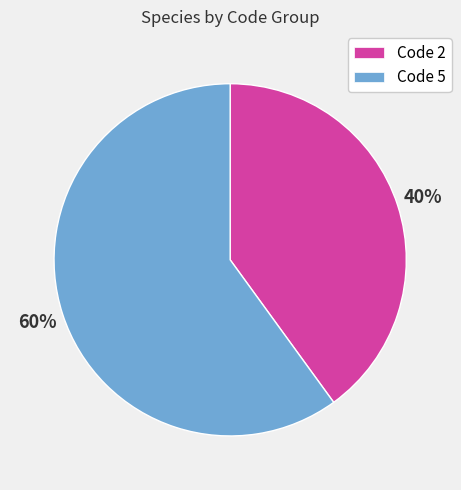

Count the number of slices in the pie.

2